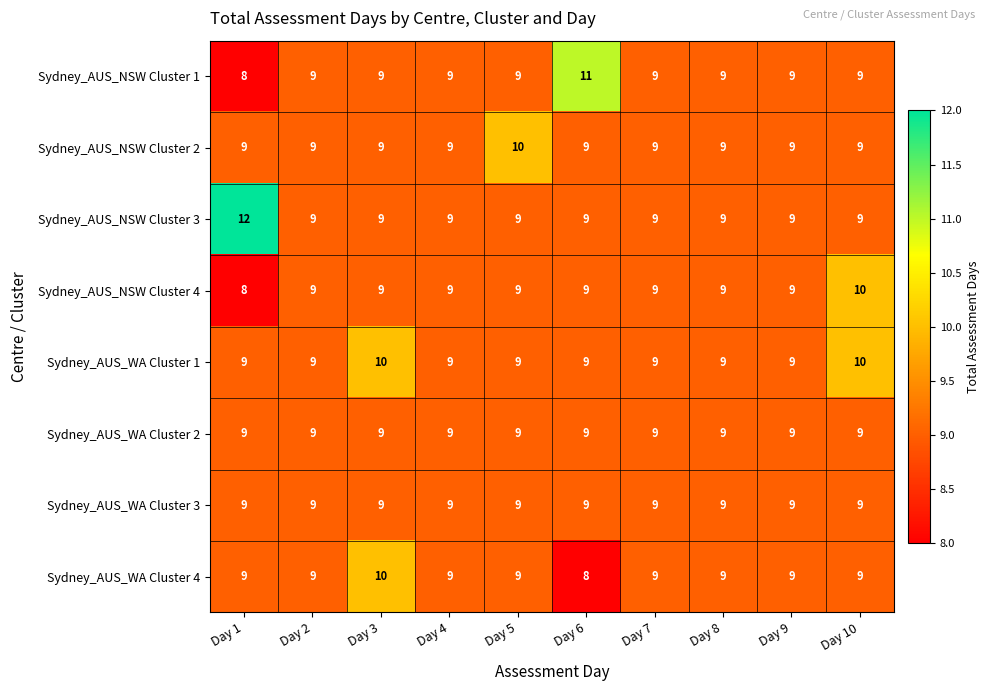

Which series has the largest total across all categories?

Sydney_AUS_NSW Cluster 3